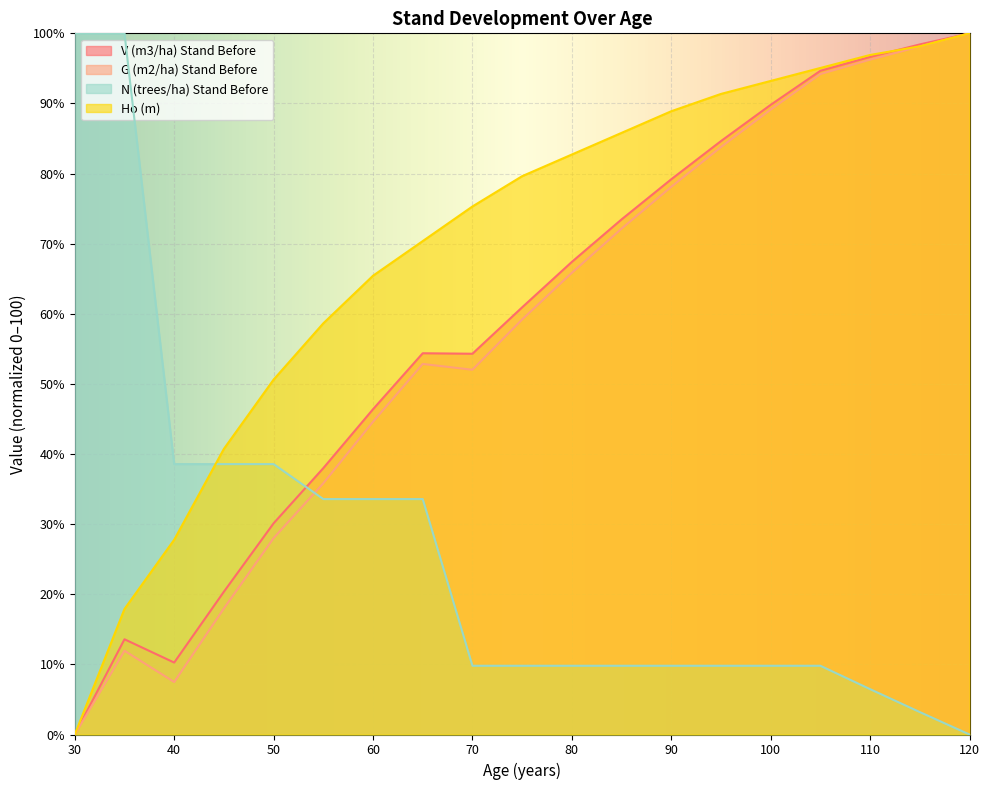

Which series changed the most between 45 and 120?

G (m2/ha) Stand Before